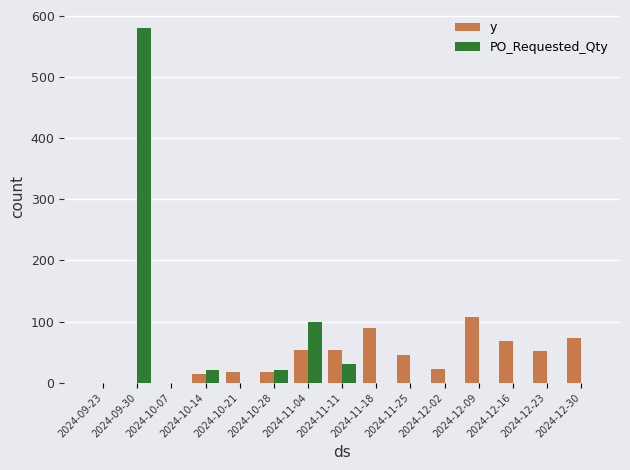

Which category has the highest value in the PO_Requested_Qty series?

2024-09-30